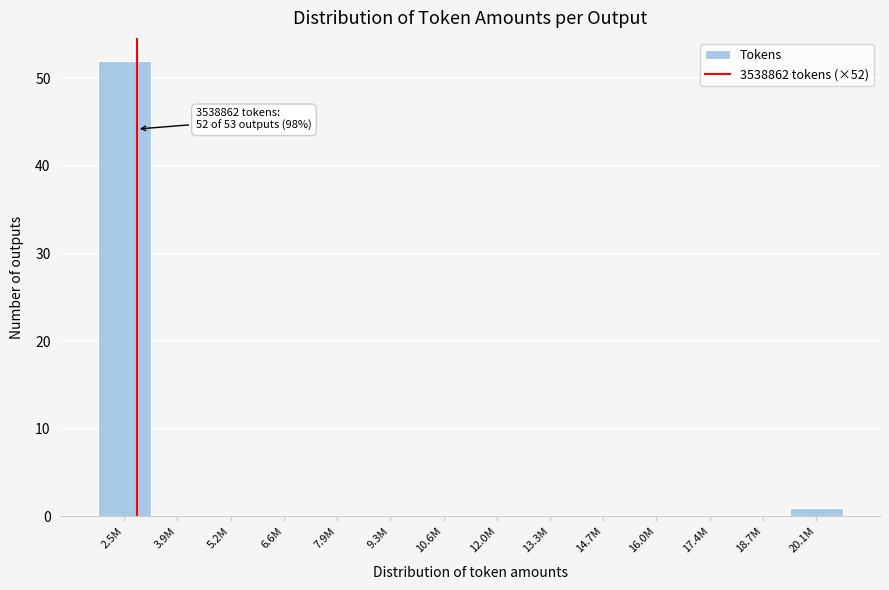

Reading left to right, extract all data points from this chart.

2.5M=52	3.9M=0	5.2M=0	6.6M=0	7.9M=0	9.3M=0	10.6M=0	12.0M=0	13.3M=0	14.7M=0	16.0M=0	17.4M=0	18.7M=0	20.1M=1